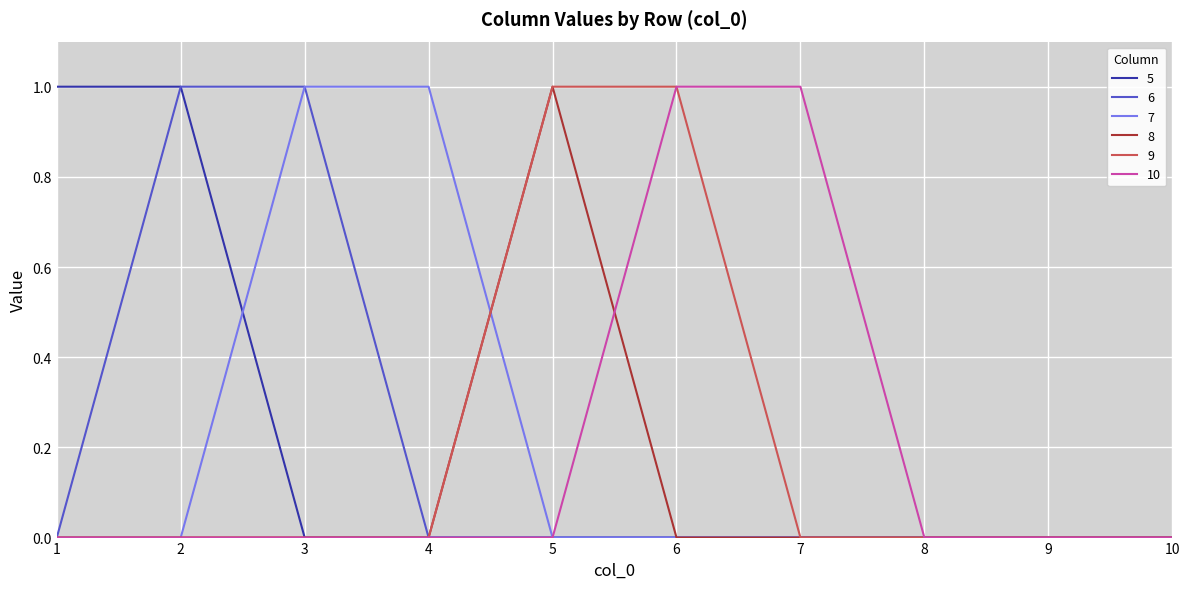

How many 8 values are between 0 and 1?

10